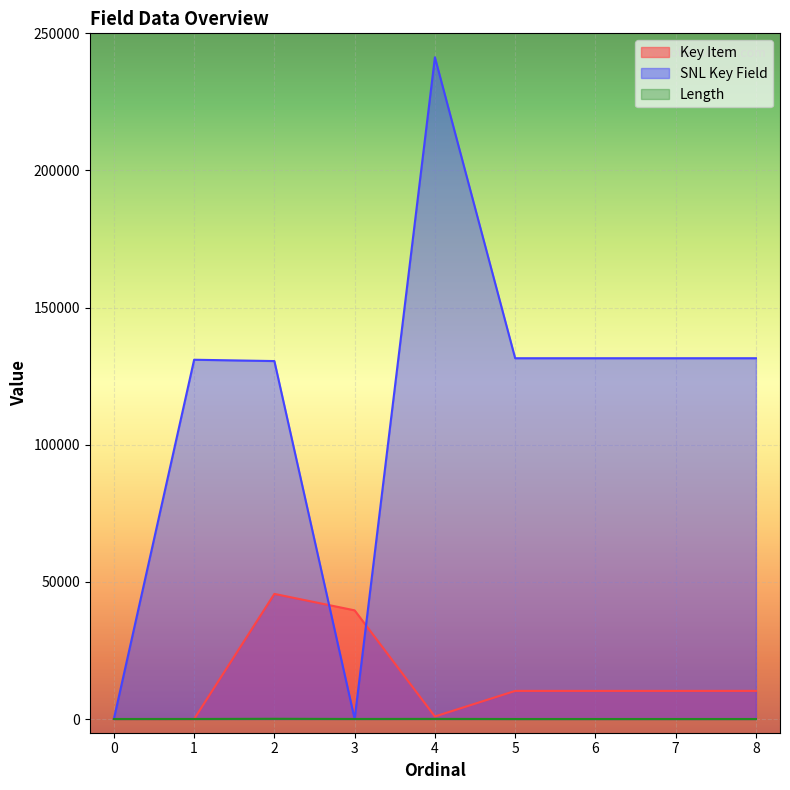

Which series has the largest total across all categories?

SNL Key Field